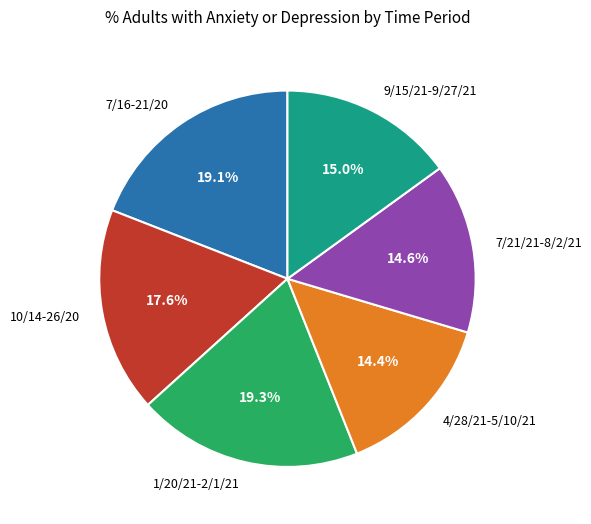

Does 10/14-26/20 account for over 50% of the chart?

No